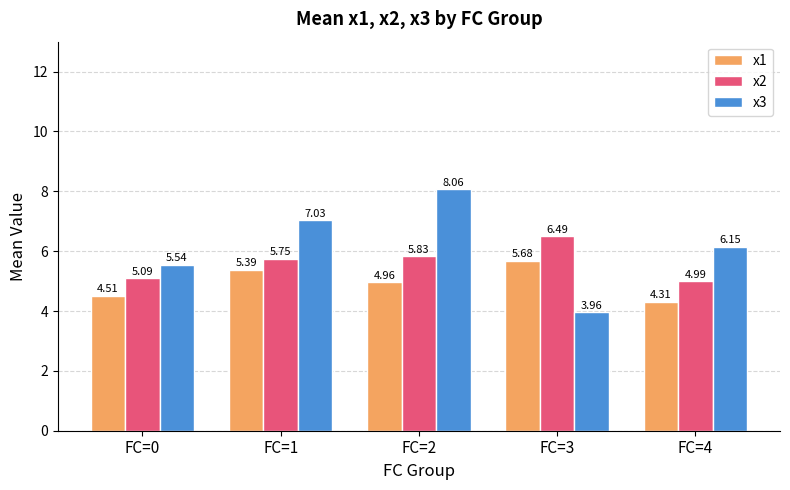

Is the value of x1 at FC=2 greater than the value of x2 at FC=3?

No